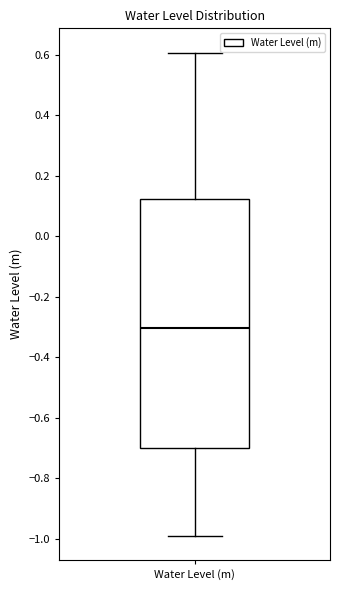

Where does the median line of the box for Water Level (m) sit on the y-axis? The values are not printed on the chart, so give them approximately, as read against the axis.

-0.30